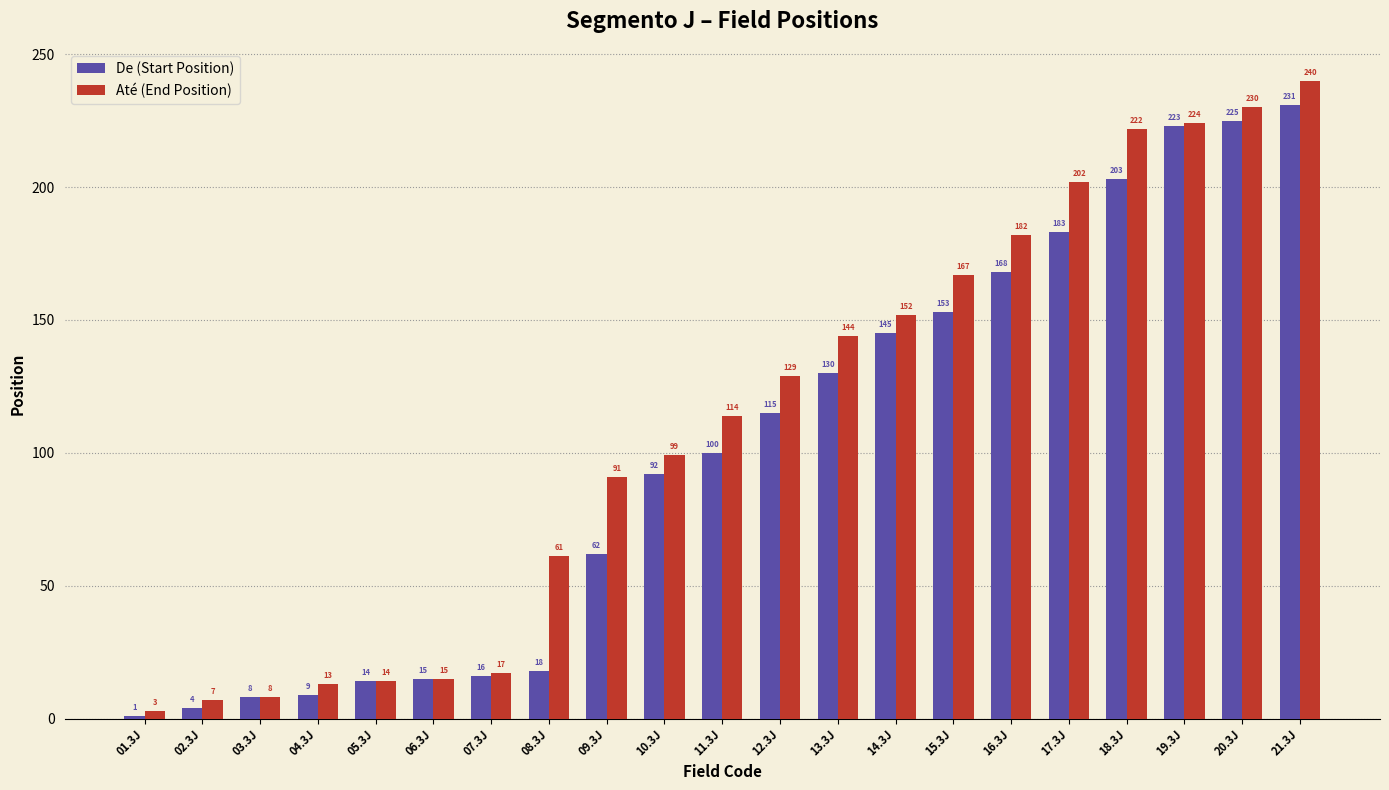

At how many categories does at least one series exceed 93?

12